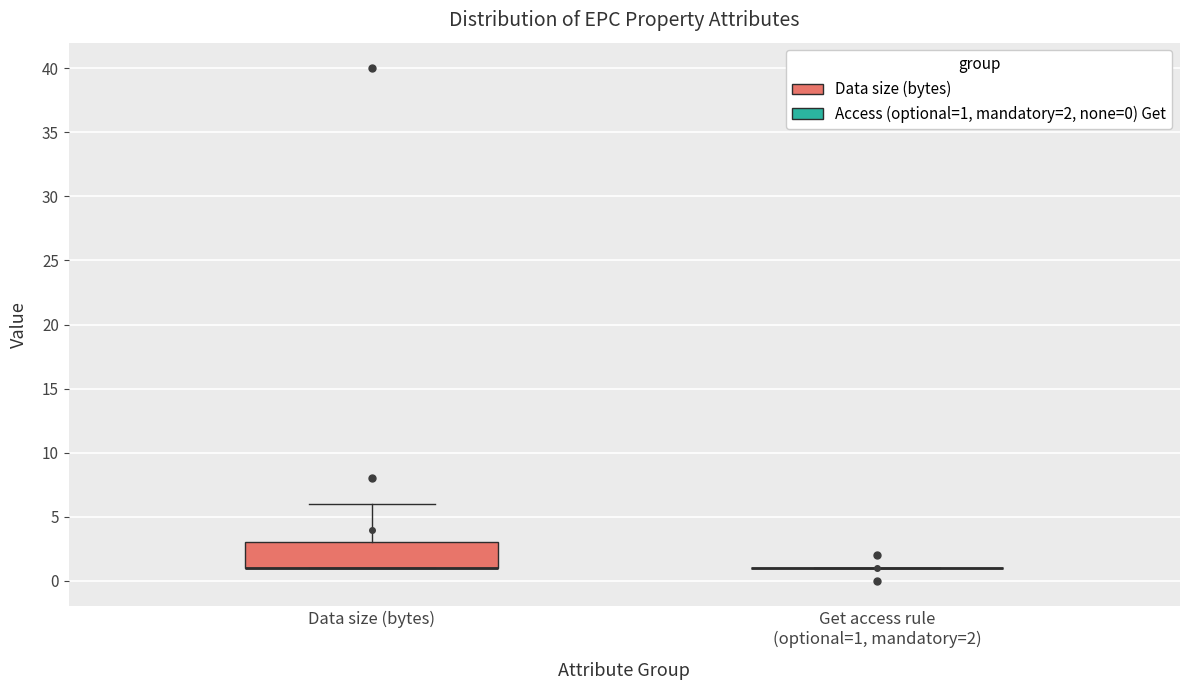

Which box is the tallest, from its lower edge to its upper edge?

Data size (bytes)